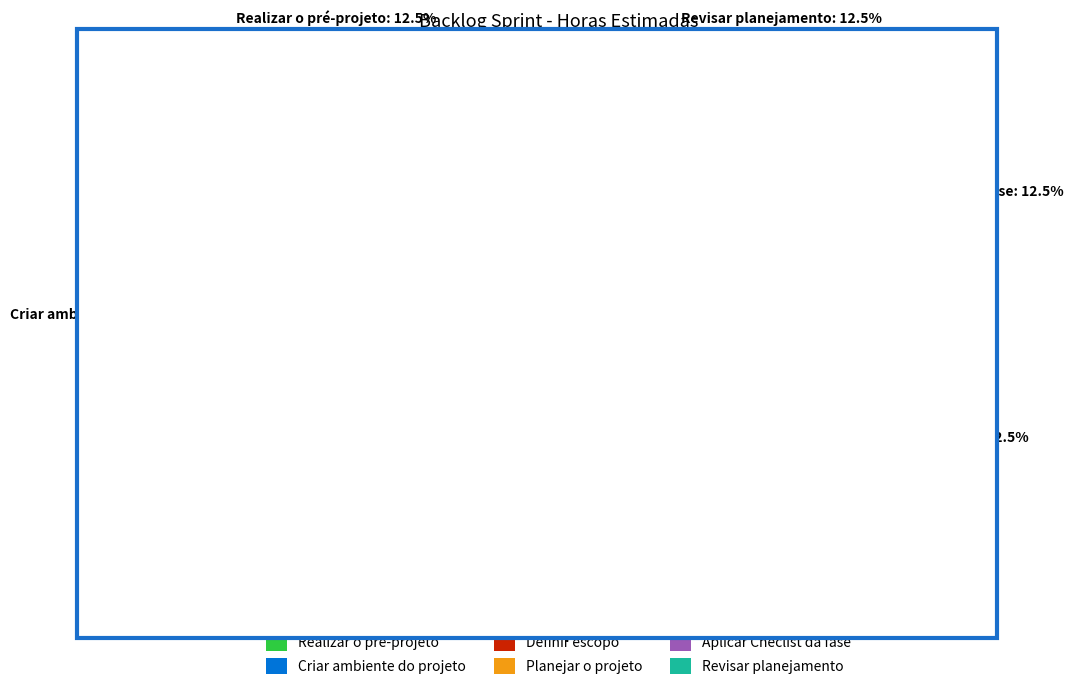

Combined, what portion of the pie is Criar ambiente do projeto and Definir escopo?

50.0%